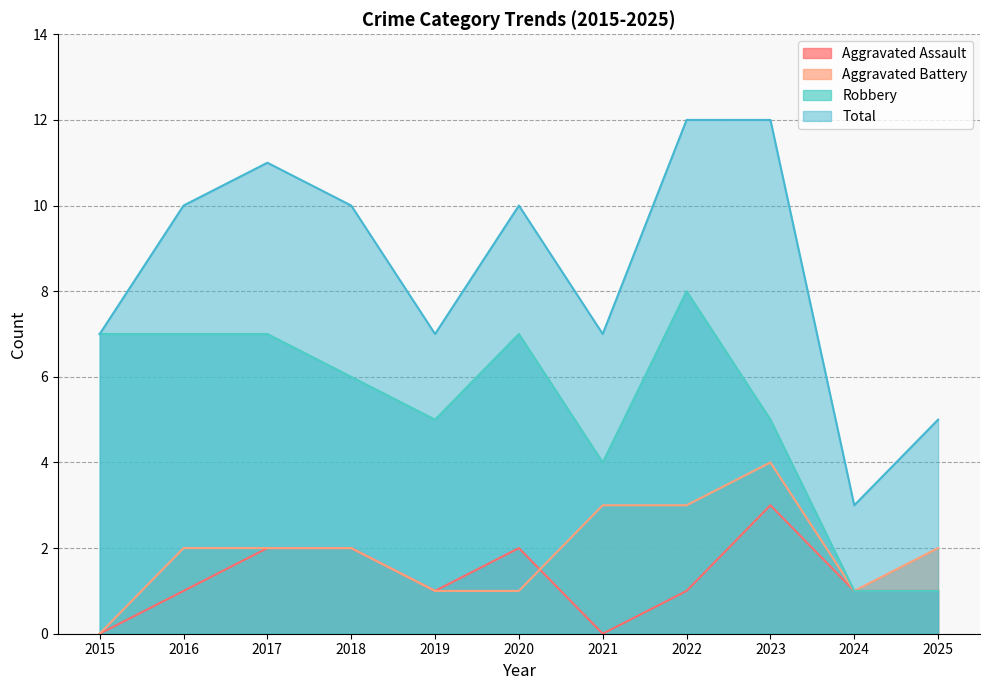

At how many categories does at least one series exceed 0?

11